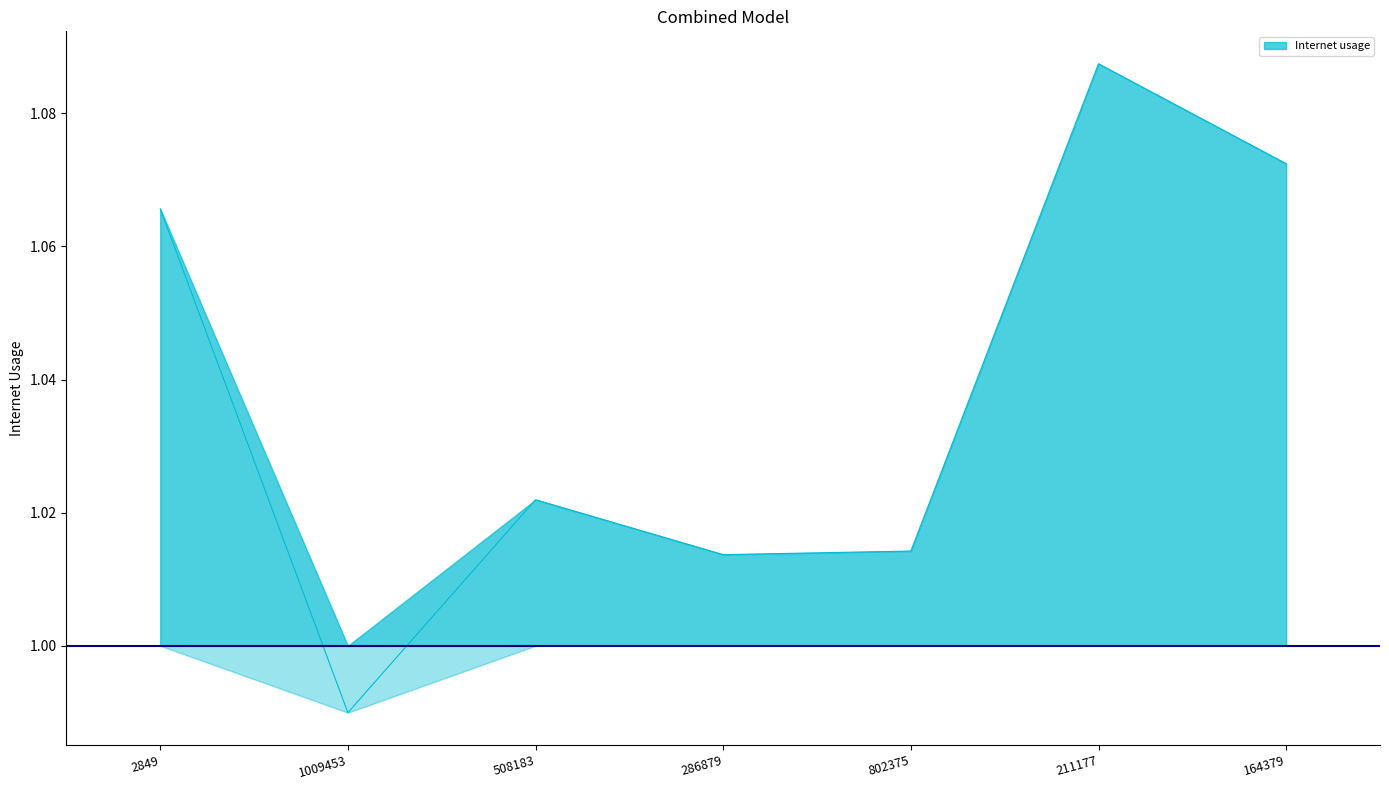

What is the label of the 4th point from the right?

286879